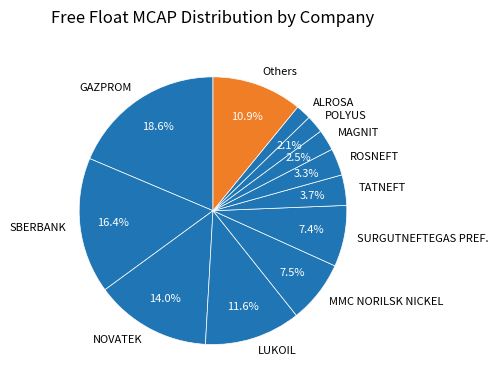

What is the ratio of the value at LUKOIL to the value at MMC NORILSK NICKEL?

1.5